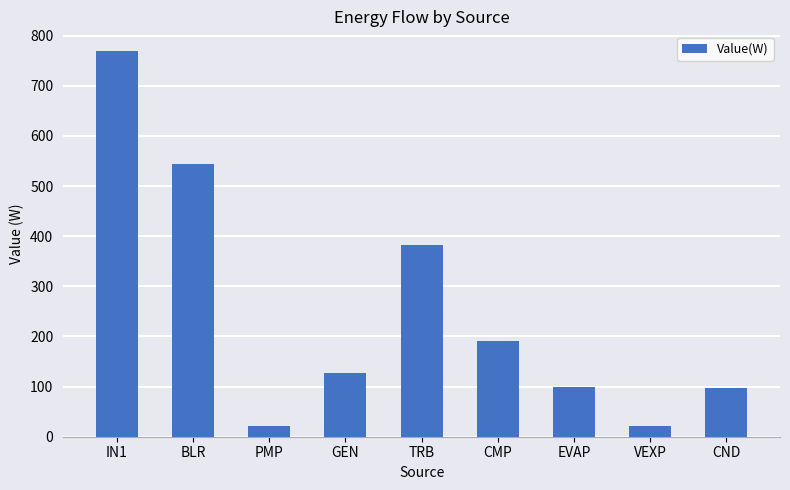

What is the maximum value shown in the chart?

770.1